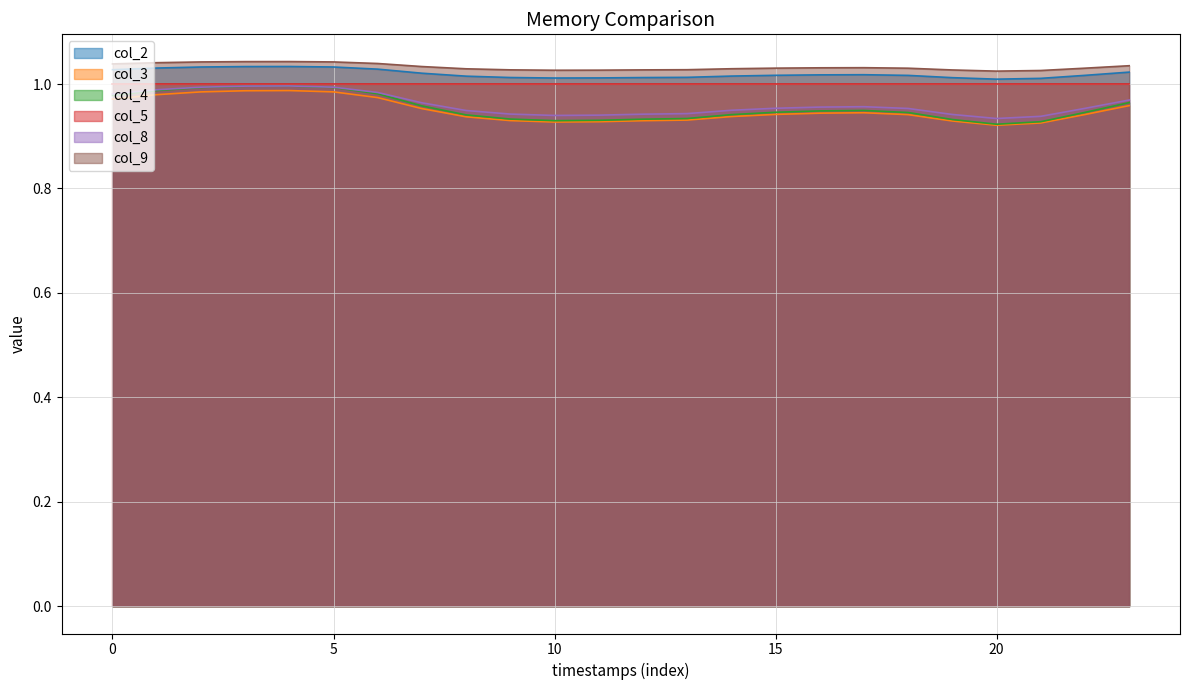

The value of col_3 at 15 is 0.6. True or false?

False